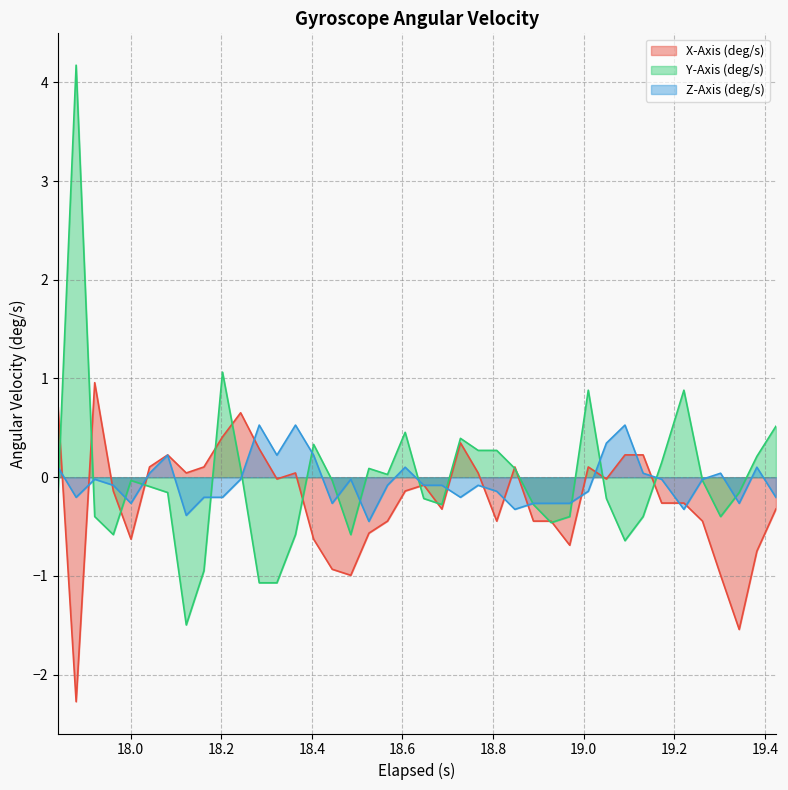

List the series in order of their peak value, highest first.

Y-Axis (deg/s), X-Axis (deg/s), Z-Axis (deg/s)